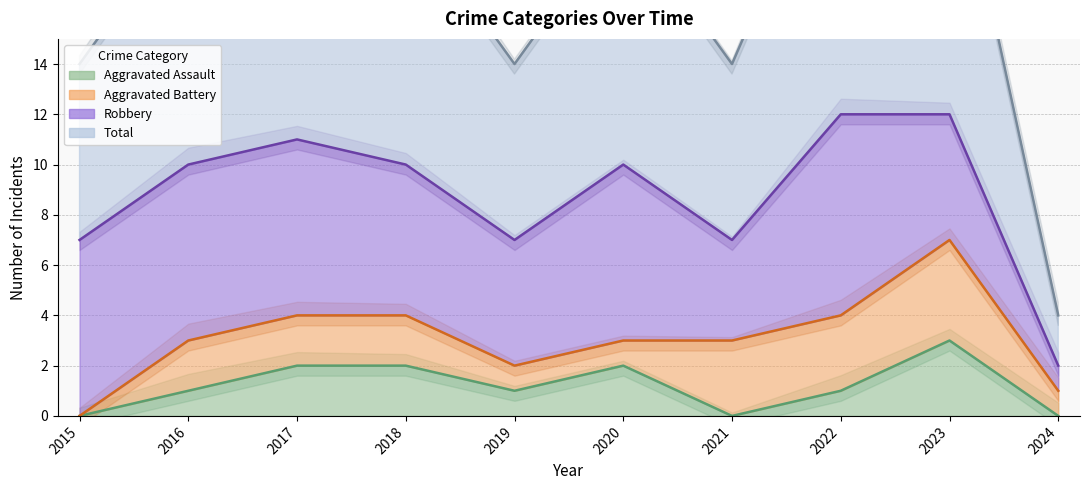

At which label does Aggravated Assault reach its peak?

2023